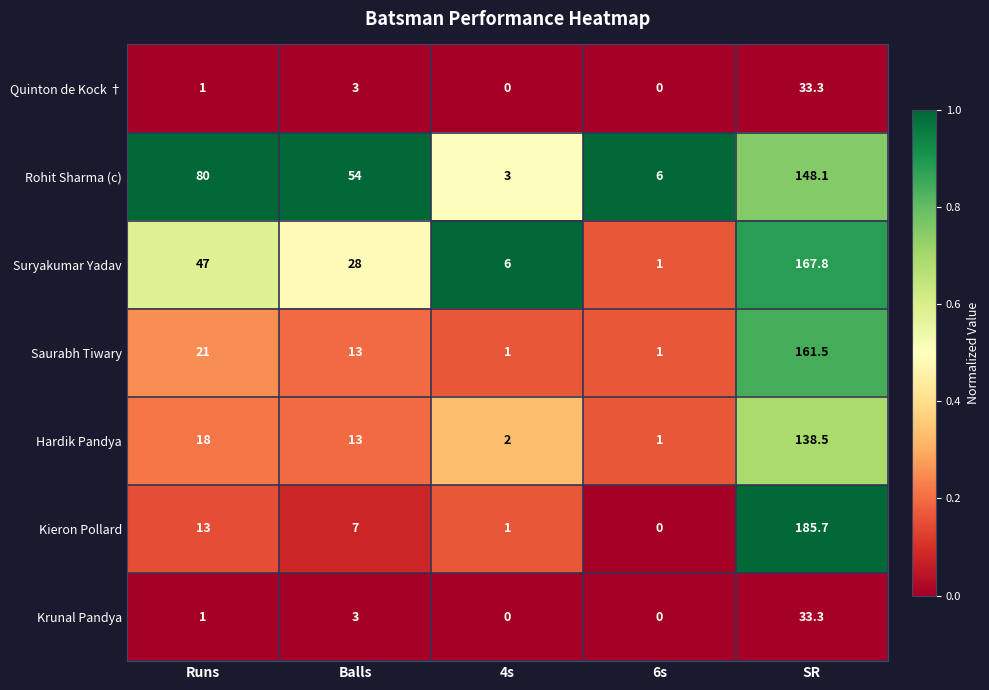

At which category is the sum across all series the highest?

SR